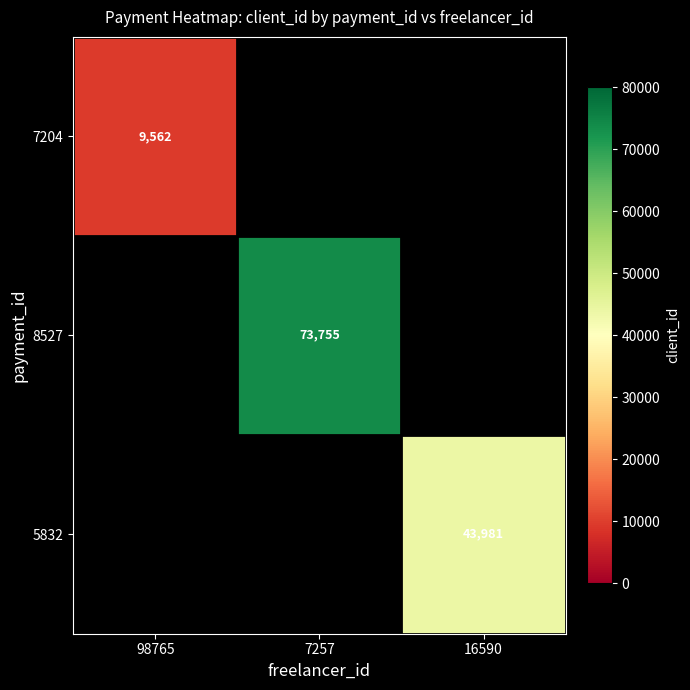

Is it true that 5832 equals 19526 at 16590?

False